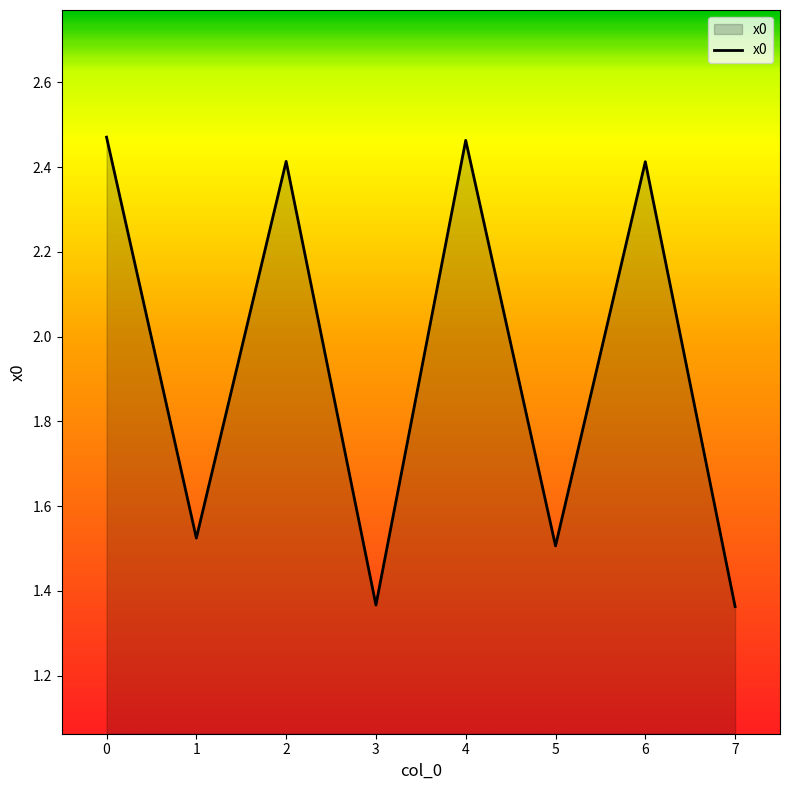

Count the number of values greater than 2.

4